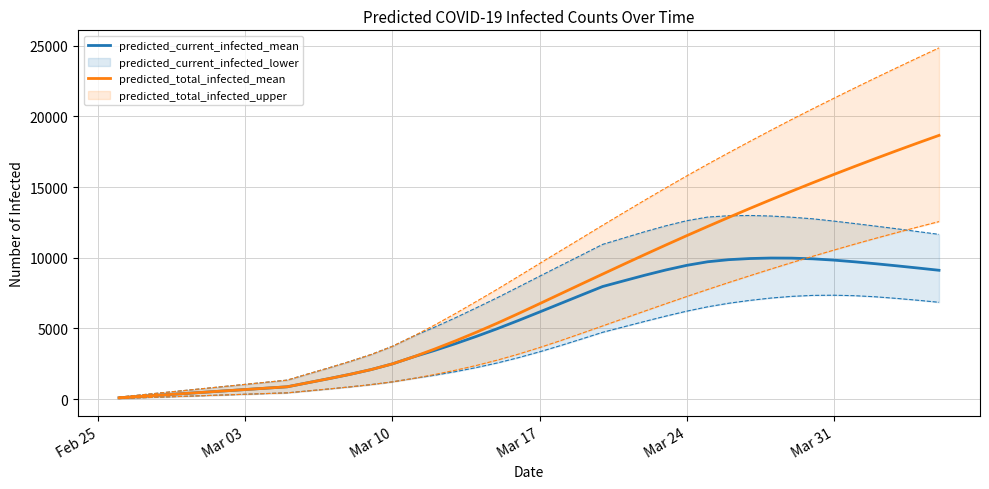

Does the chart have visible grid lines?

Yes